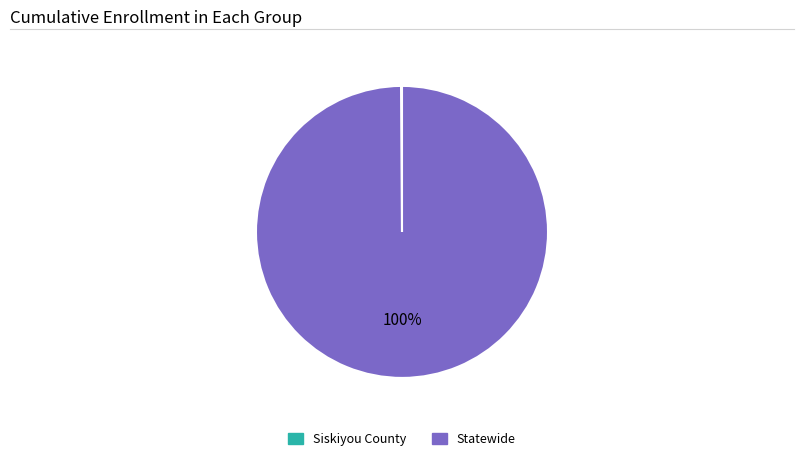

Which category has the biggest portion of the pie?

Statewide